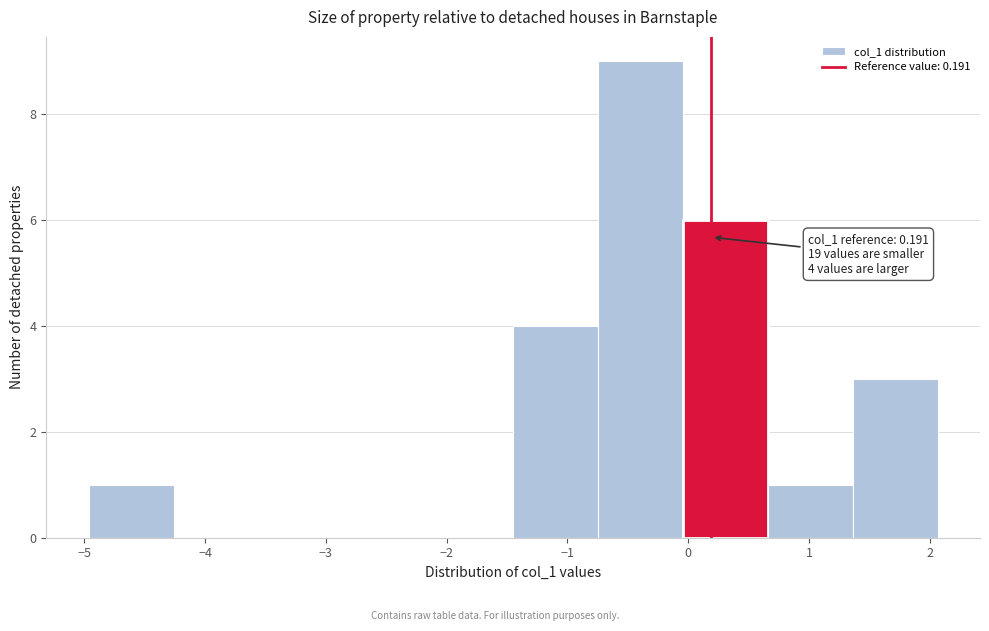

Over which range of the x-axis is the bar tallest?

-0.7 to 0.0